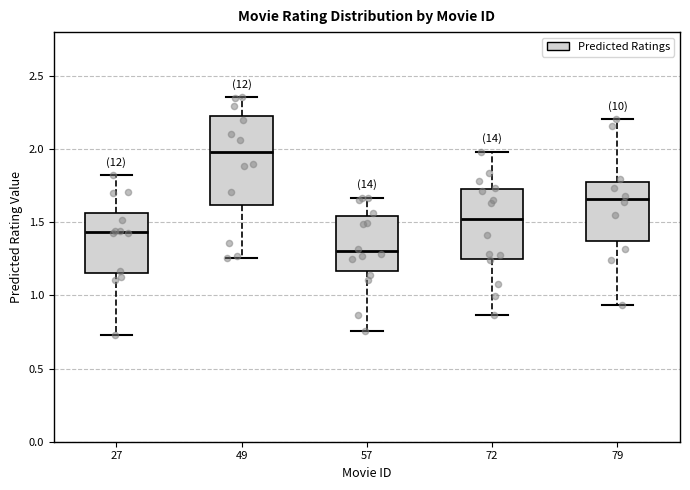

Which box has the lowest median line?

57